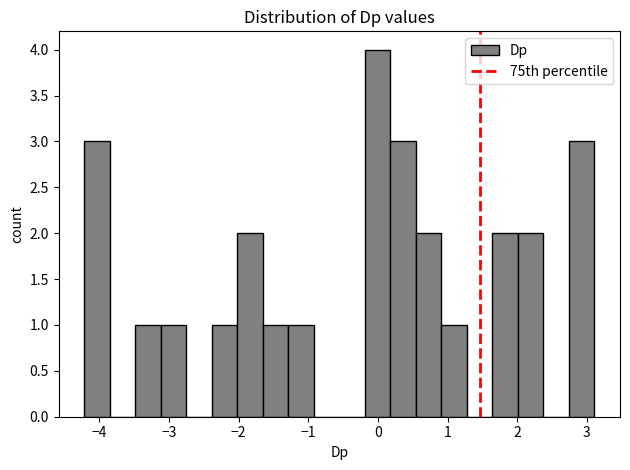

Around what value on the x-axis is the tallest bar? Give the approximate position of its centre, as read against the axis.

0.0